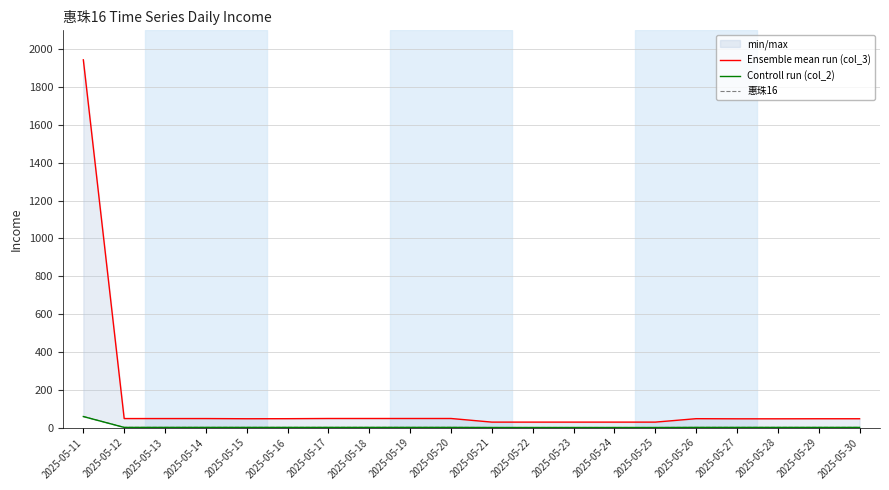

Where is the first local minimum for Ensemble mean run (col_3)?

2025-05-15